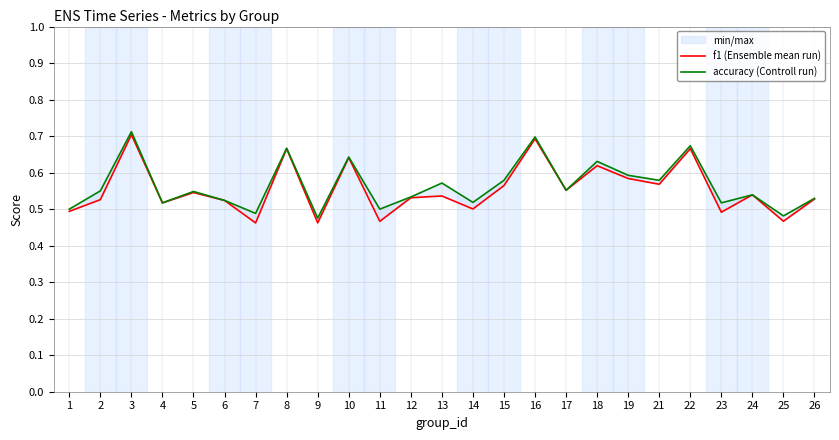

What is the total value across all series at 21?

1.1